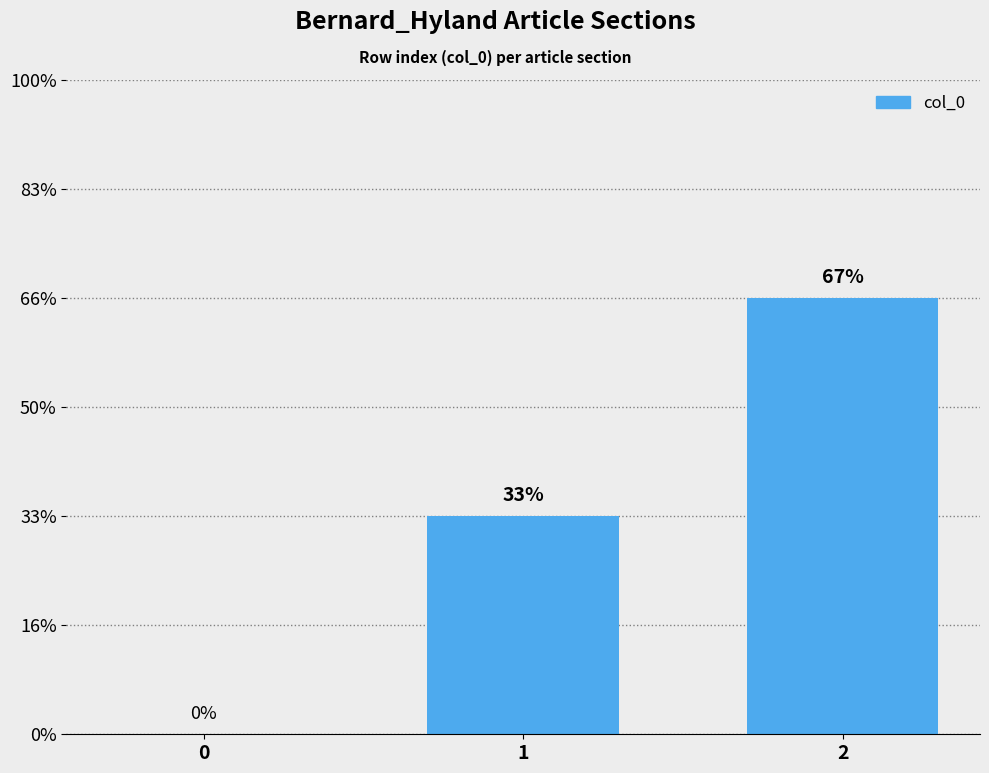

Which category has the highest value across all series?

2